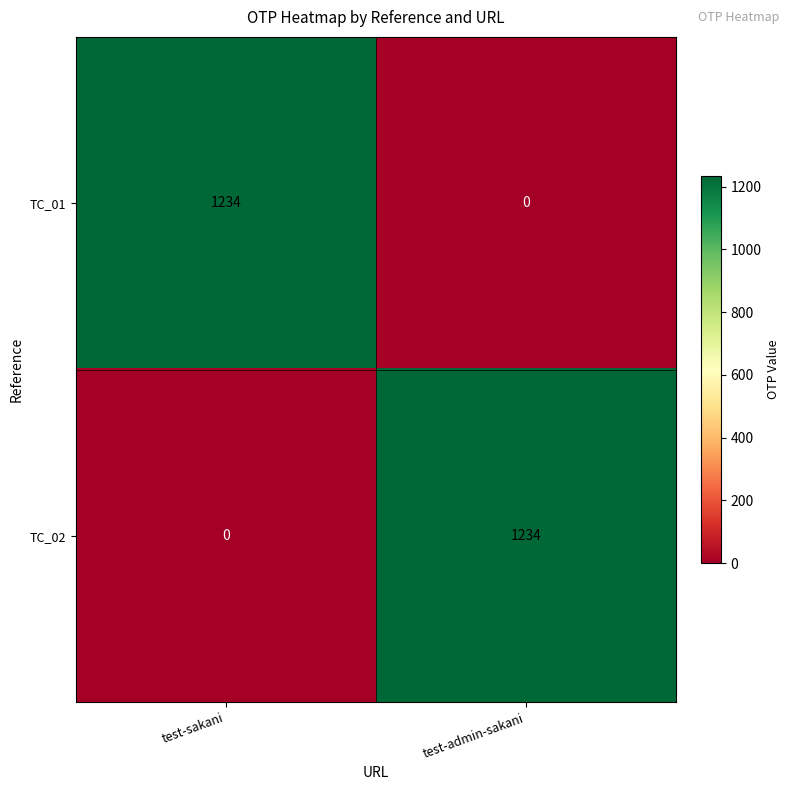

At which label is TC_02 closest to 617?

test-sakani